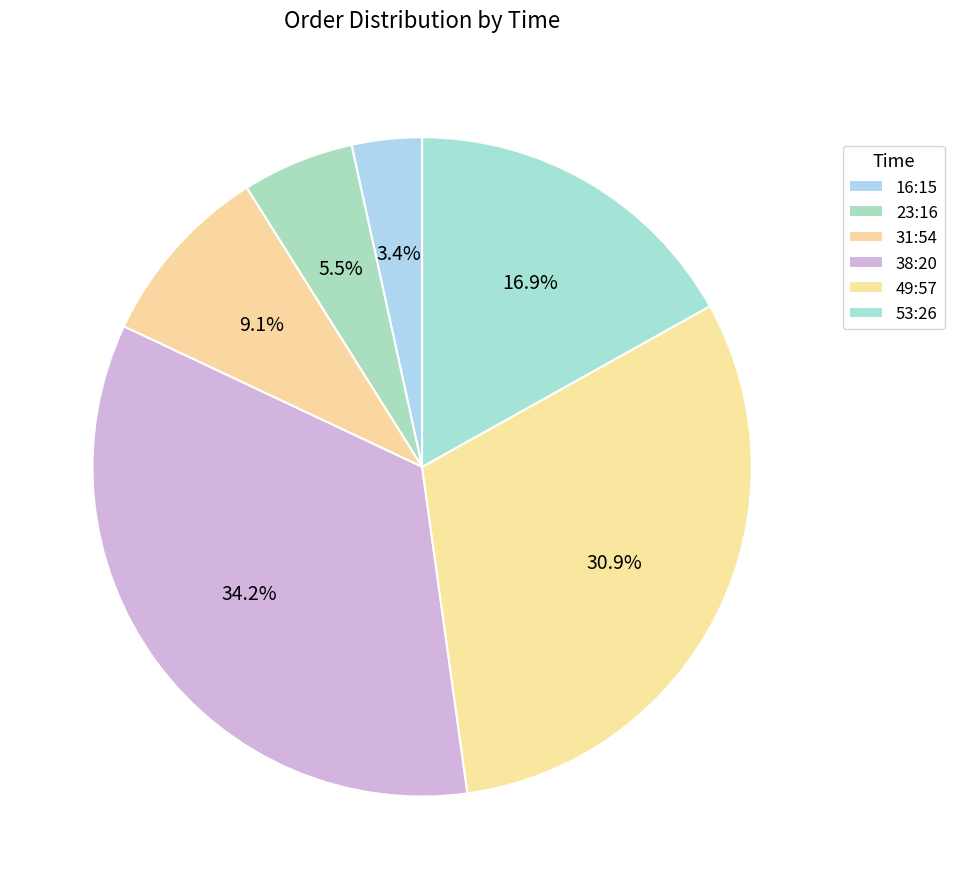

Count the number of slices in the pie.

6